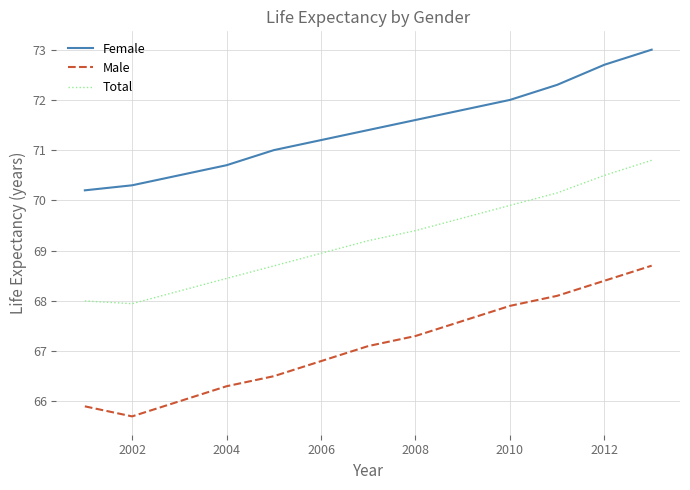

Does the chart display data point markers on the line(s)?

No